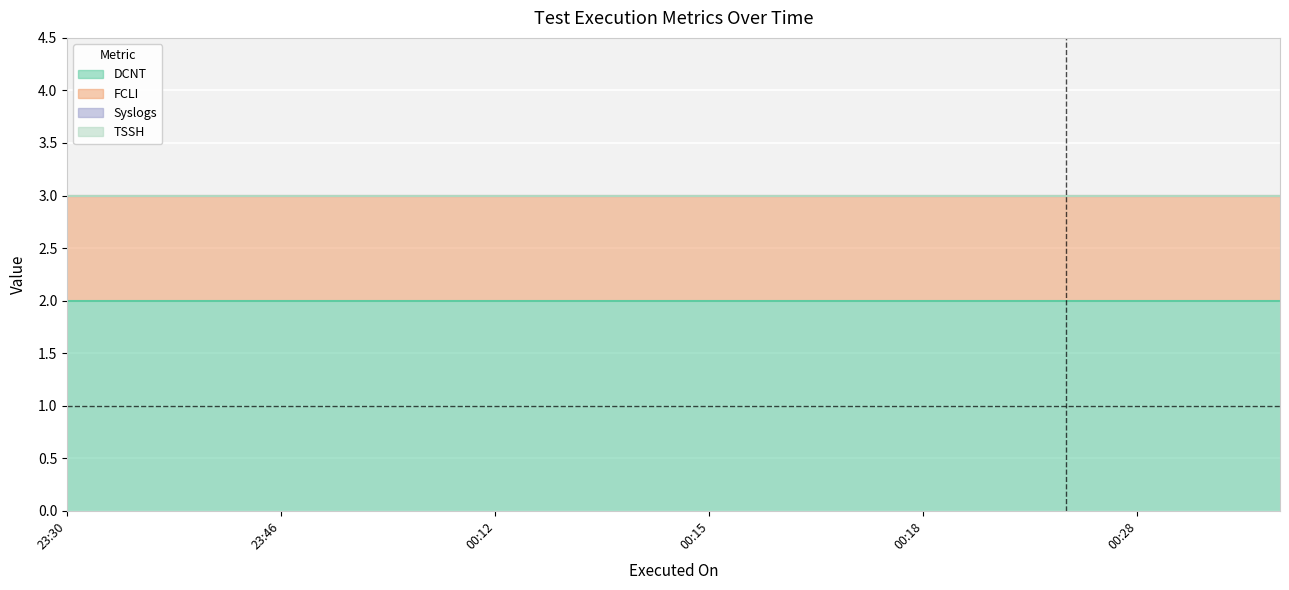

How many categories are shown in the chart?

18